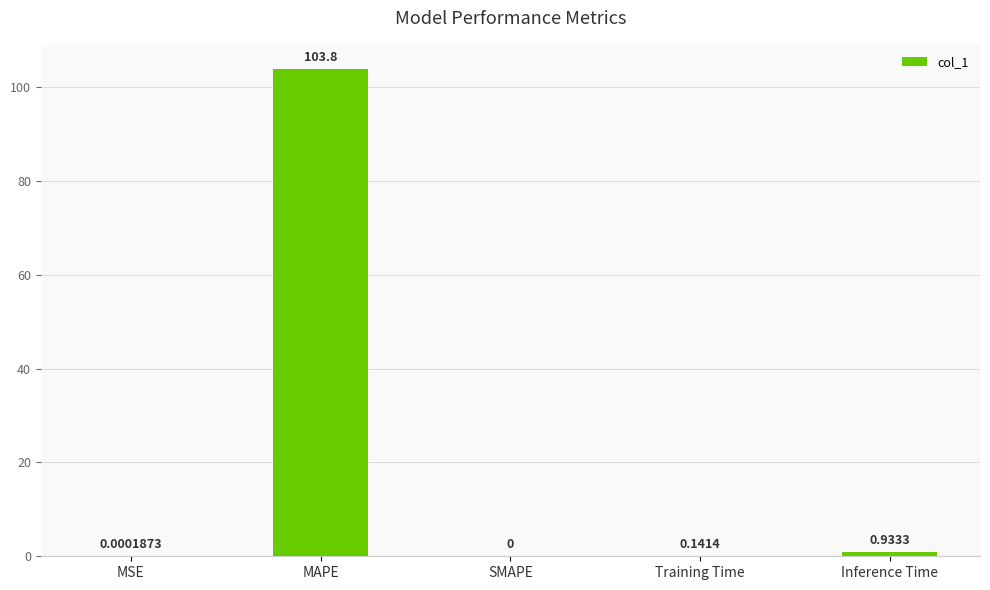

Which label corresponds to the largest value in the chart?

MAPE